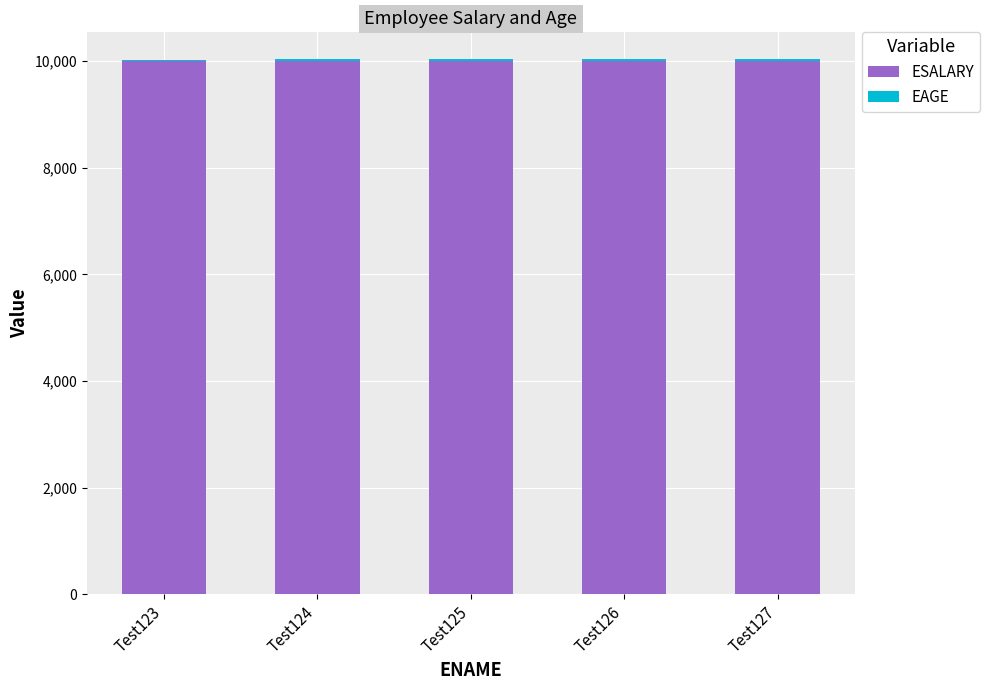

What is the sum of all ESALARY values?

50010